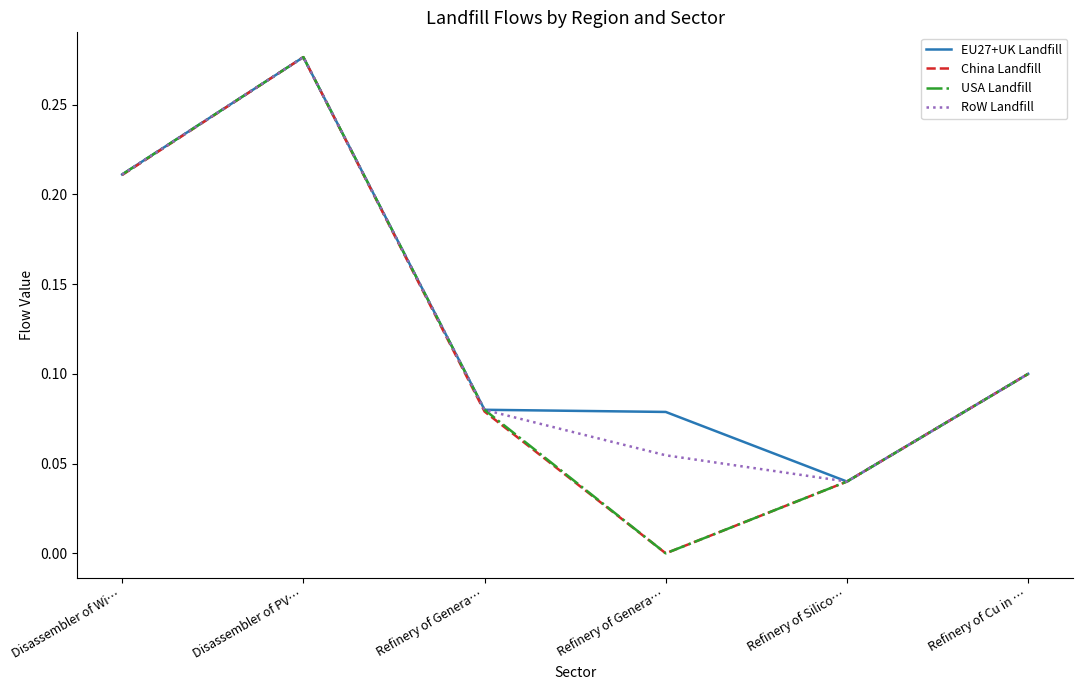

True or false: China Landfill and RoW Landfill intersect in this chart.

False